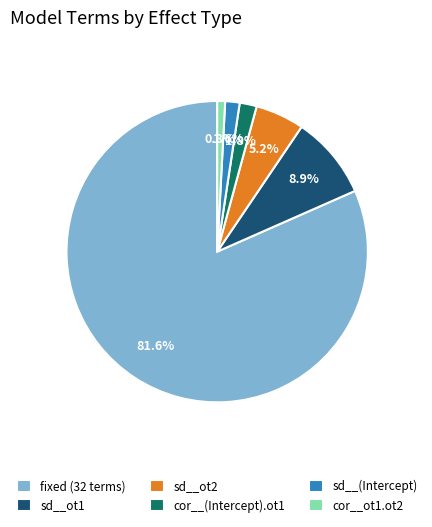

Do sd__ot2 and fixed (32 terms) together represent more than half of the pie?

Yes